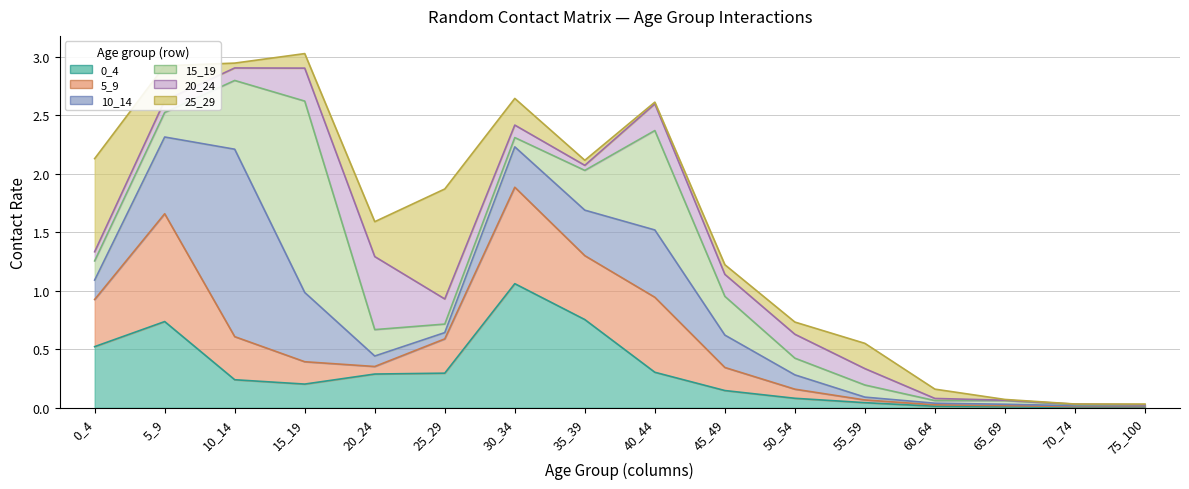

What is the value of the 20_24 point at the 7th from the left?

0.1